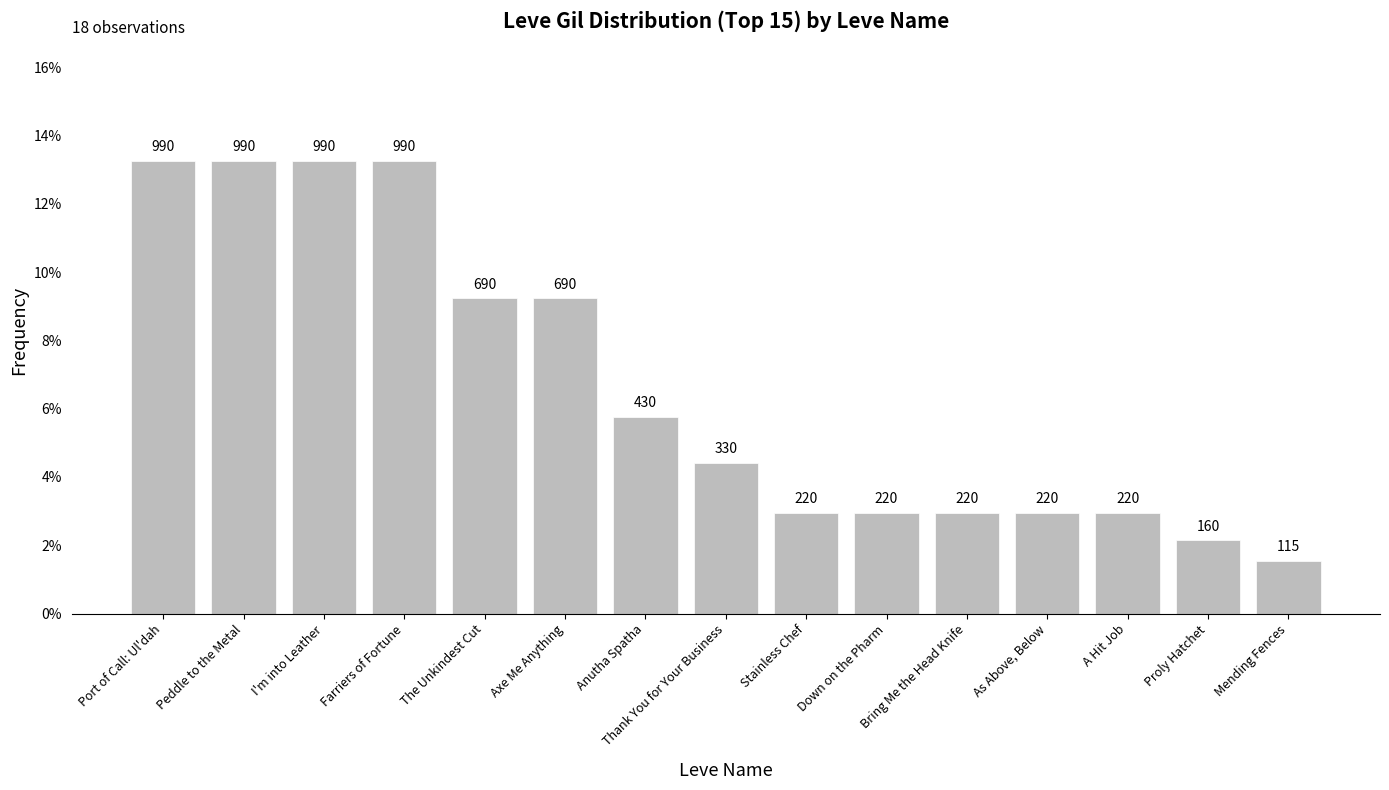

Reading right to left, extract all data points from this chart.

Mending Fences=0.0	Proly Hatchet=0.0	A Hit Job=0.0	As Above, Below=0.0	Bring Me the Head Knife=0.0	Down on the Pharm=0.0	Stainless Chef=0.0	Thank You for Your Business=0.0	Anutha Spatha=0.1	Axe Me Anything=0.1	The Unkindest Cut=0.1	Farriers of Fortune=0.1	I'm into Leather=0.1	Peddle to the Metal=0.1	Port of Call: Ul'dah=0.1